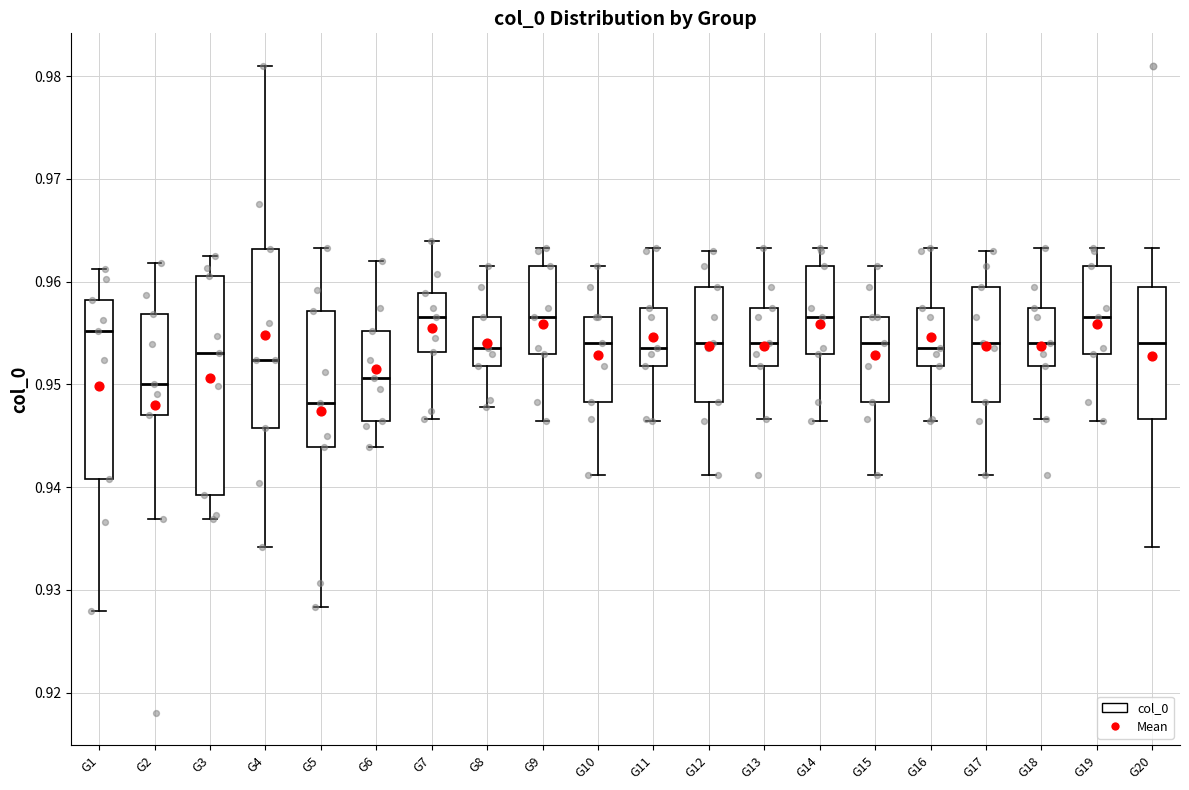

Reading left to right, transcribe this box plot: for each box, give where its median line is, the range the box spans, and where its two whiskers end, as read against the y-axis. The values are not printed on the chart, so give them approximately, as read against the axis.

G1: median 0.955, box 0.941 to 0.958, whiskers 0.928 to 0.961
G2: median 0.950, box 0.947 to 0.957, whiskers 0.937 to 0.962
G3: median 0.953, box 0.939 to 0.961, whiskers 0.937 to 0.962
G4: median 0.952, box 0.946 to 0.963, whiskers 0.934 to 0.981
G5: median 0.948, box 0.944 to 0.957, whiskers 0.928 to 0.963
G6: median 0.951, box 0.946 to 0.955, whiskers 0.944 to 0.962
G7: median 0.957, box 0.953 to 0.959, whiskers 0.947 to 0.964
G8: median 0.953, box 0.952 to 0.957, whiskers 0.948 to 0.962
G9: median 0.957, box 0.953 to 0.962, whiskers 0.946 to 0.963
G10: median 0.954, box 0.948 to 0.957, whiskers 0.941 to 0.962
G11: median 0.953, box 0.952 to 0.957, whiskers 0.946 to 0.963
G12: median 0.954, box 0.948 to 0.959, whiskers 0.941 to 0.963
G13: median 0.954, box 0.952 to 0.957, whiskers 0.947 to 0.963
G14: median 0.957, box 0.953 to 0.962, whiskers 0.946 to 0.963
G15: median 0.954, box 0.948 to 0.957, whiskers 0.941 to 0.962
G16: median 0.953, box 0.952 to 0.957, whiskers 0.946 to 0.963
G17: median 0.954, box 0.948 to 0.959, whiskers 0.941 to 0.963
G18: median 0.954, box 0.952 to 0.957, whiskers 0.947 to 0.963
G19: median 0.957, box 0.953 to 0.962, whiskers 0.946 to 0.963
G20: median 0.954, box 0.947 to 0.959, whiskers 0.934 to 0.963